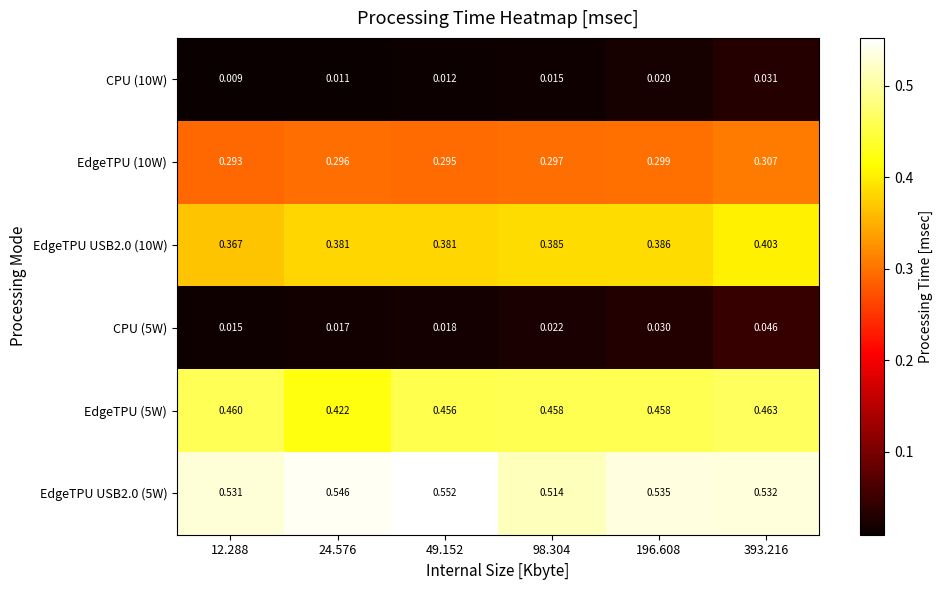

Rank the series at 49.152 from lowest to highest value.

CPU (10W), CPU (5W), EdgeTPU (10W), EdgeTPU USB2.0 (10W), EdgeTPU (5W), EdgeTPU USB2.0 (5W)